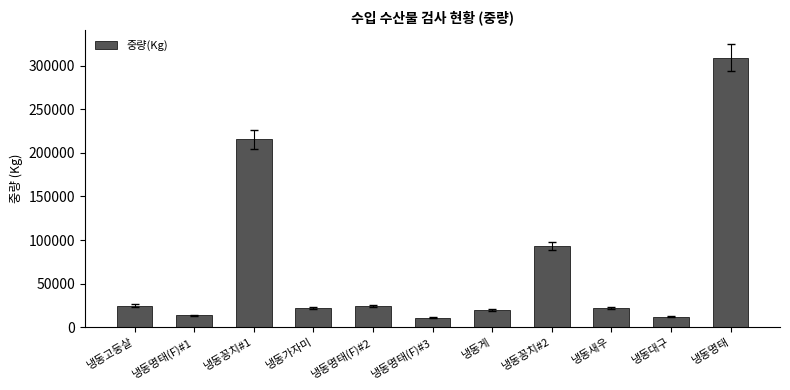

At which label does the data first exceed 22500?

냉동고둥살